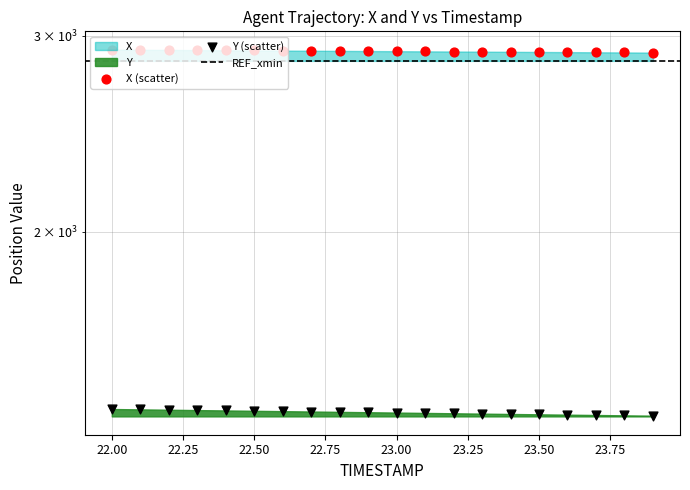

Which series reaches the minimum Y coordinate?

Y